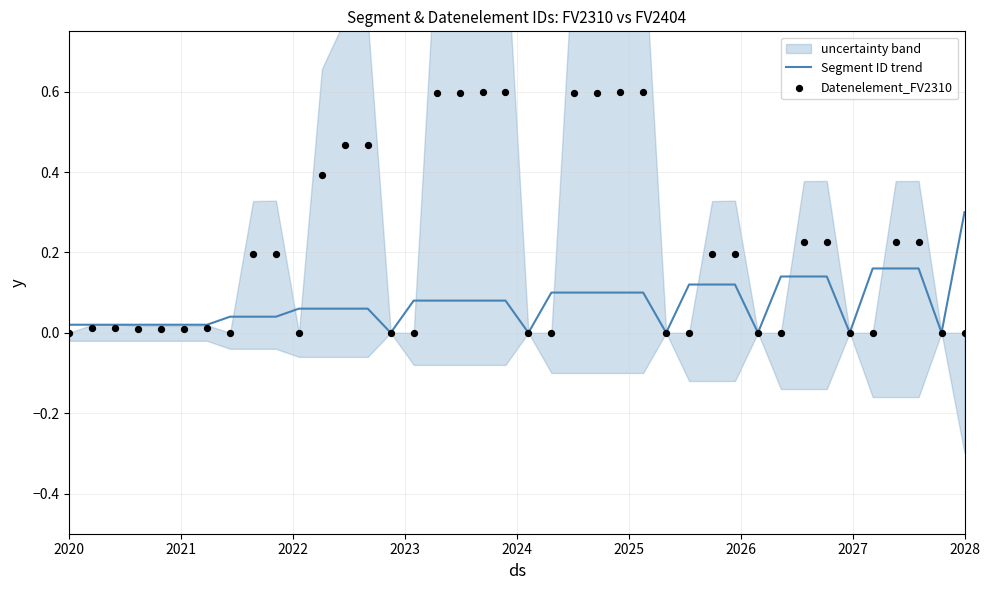

Which category has the highest value in the Segment ID trend series?

2028